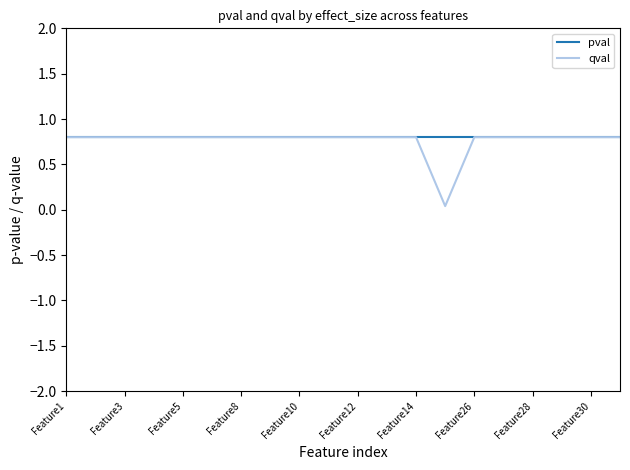

What is the greatest value displayed?

0.8